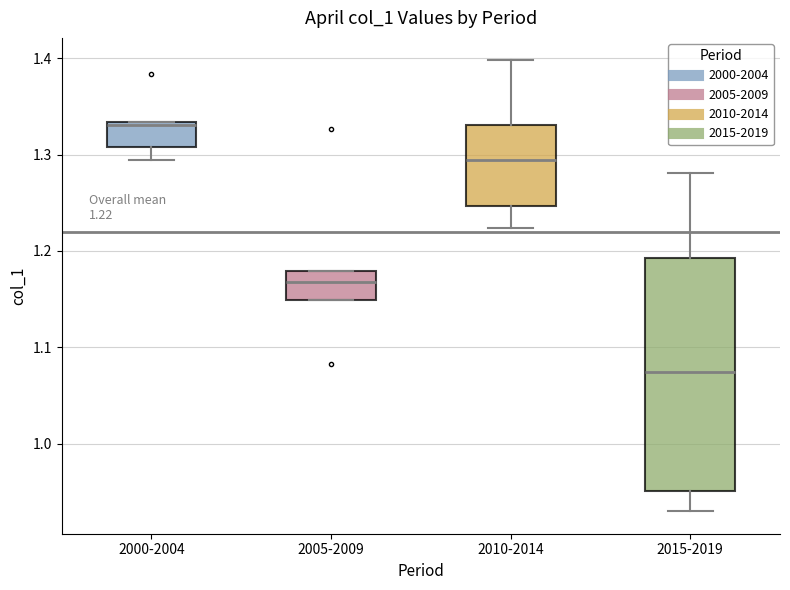

Which box has the lowest median line?

2015-2019